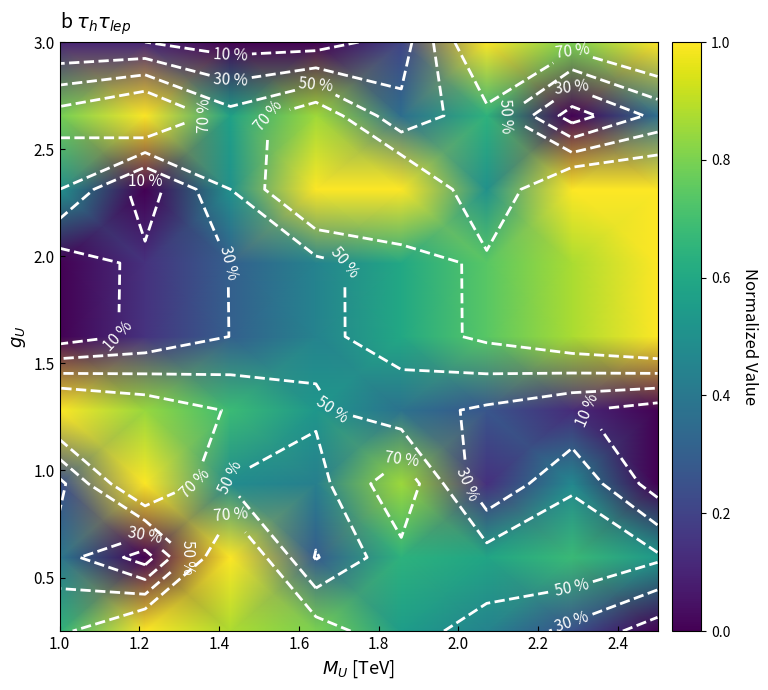

At how many categories does at least one series exceed 0?

8